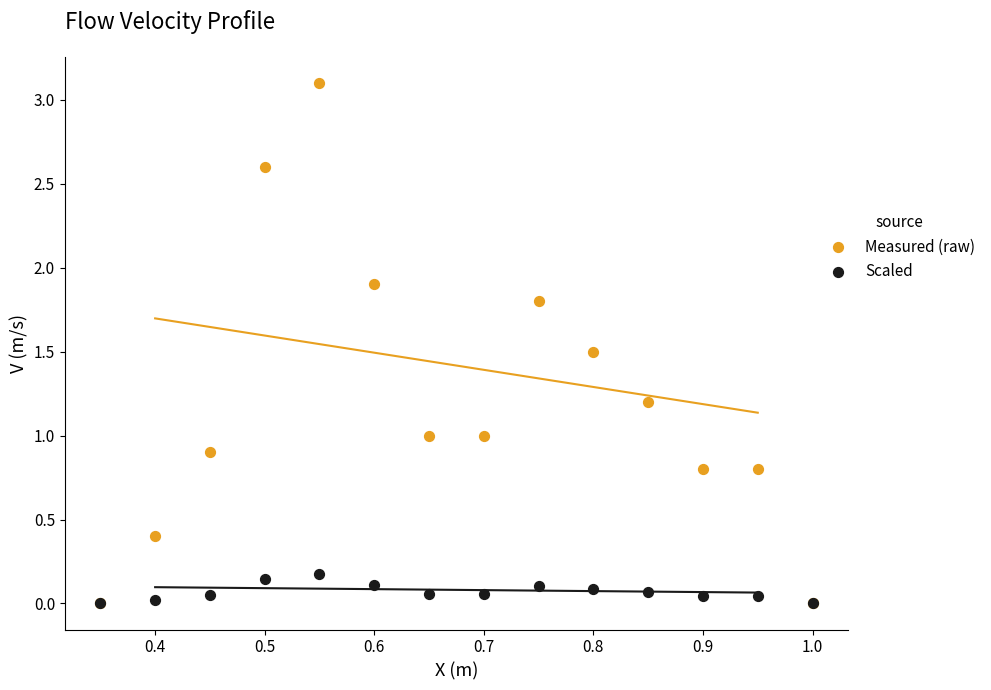

Which series has the largest Y range (max minus min)?

Measured (raw)